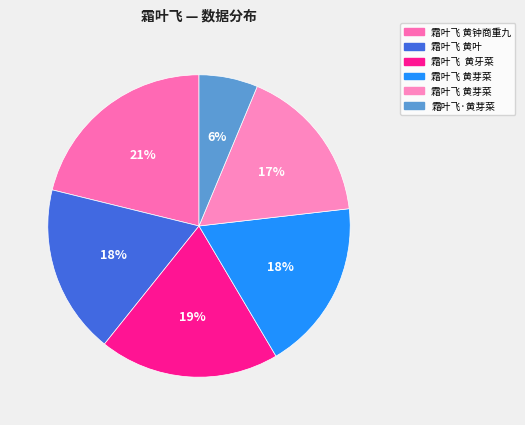

Rank the categories by value from highest to lowest.

霜叶飞 黄钟商重九, 霜叶飞  黄牙菜, 霜叶飞 黄芽菜, 霜叶飞 黄叶, 霜叶飞 黄芽菜, 霜叶飞·黄芽菜